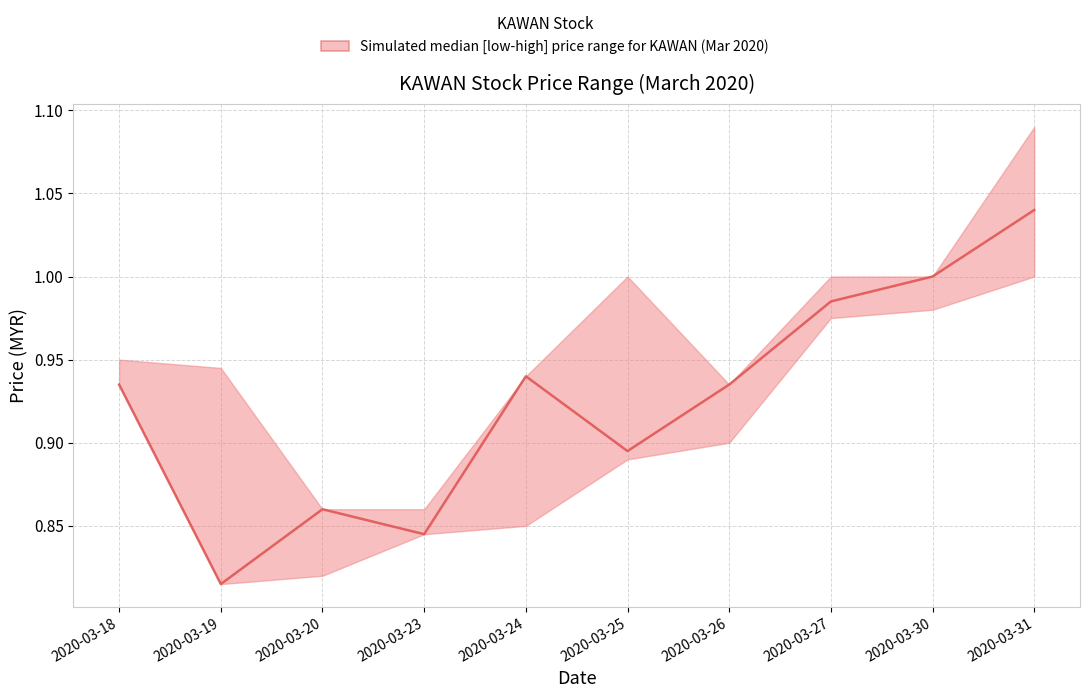

What is the sum of the values at 2020-03-30 and 2020-03-31?

2.0